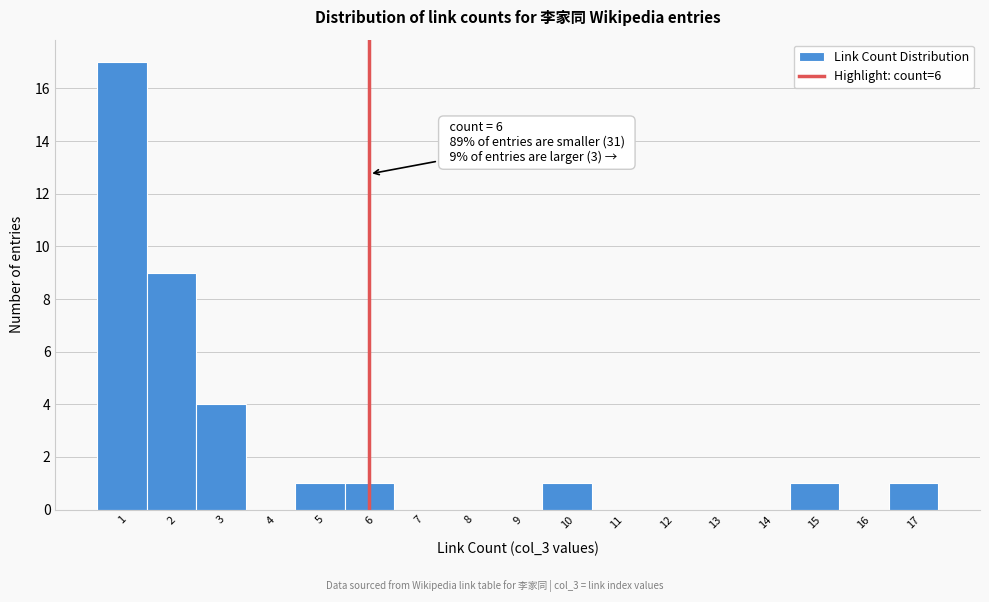

Which range on the x-axis has the tallest bar?

0.5 to 1.5